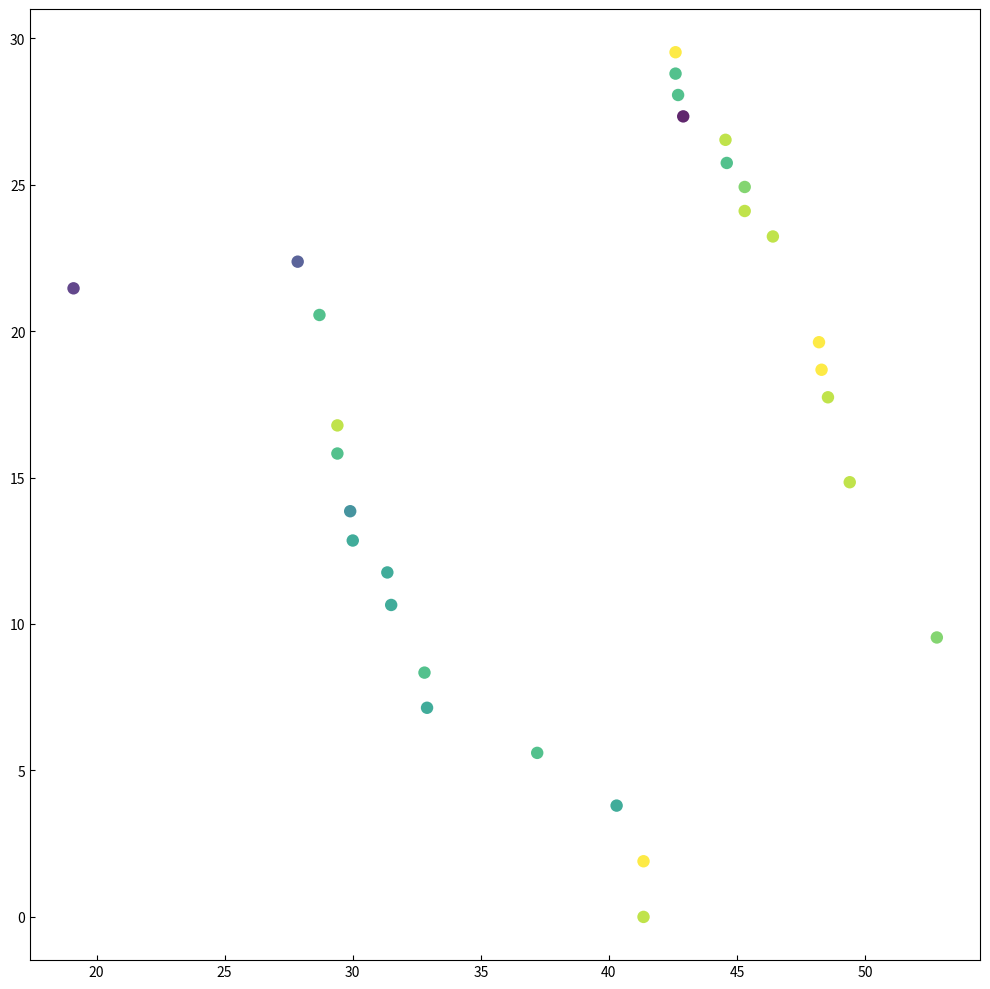

What is the range of X values (max minus min)?

33.7